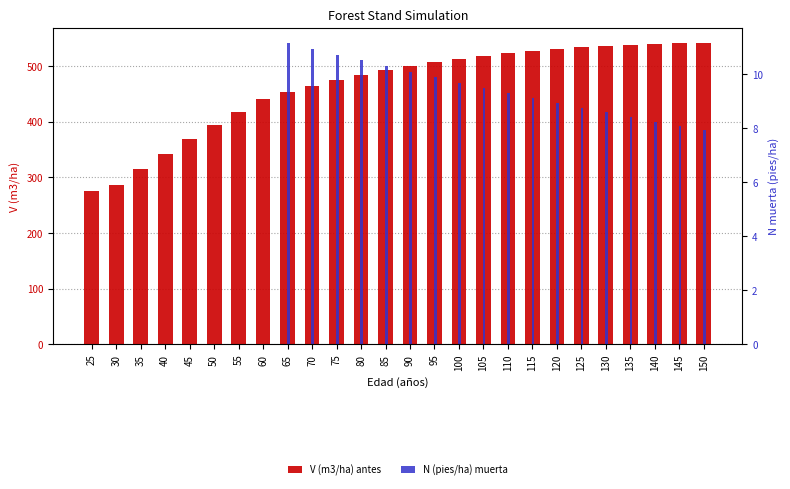

Reading left to right, transcribe all the data shown in this chart.

V (m3/ha) antes: 276.1	285.4	314.1	341.7	368.0	393.2	417.3	440.4	453.2	464.6	475.0	484.4	492.8	500.3	507.0	513.0	518.4	523.0	527.1	530.6	533.6	536.1	538.1	539.8	541.1	542.0
N (pies/ha) muerta: 0.0	0.0	0.0	0.0	0.0	0.0	0.0	0.0	11.2	10.9	10.7	10.5	10.3	10.1	9.9	9.7	9.5	9.3	9.1	8.9	8.8	8.6	8.4	8.2	8.1	7.9